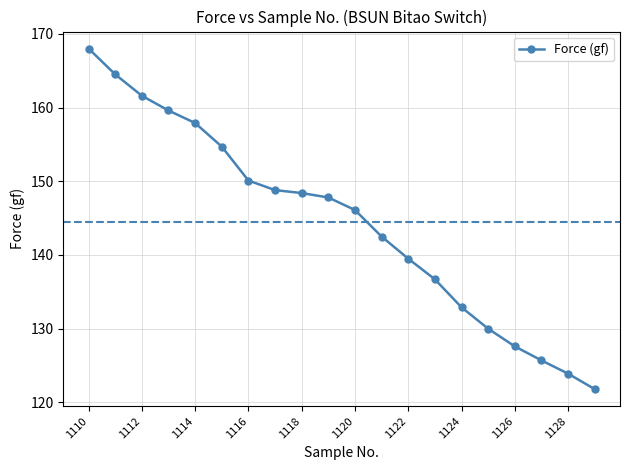

What is the difference between the maximum and second lowest values?

44.1